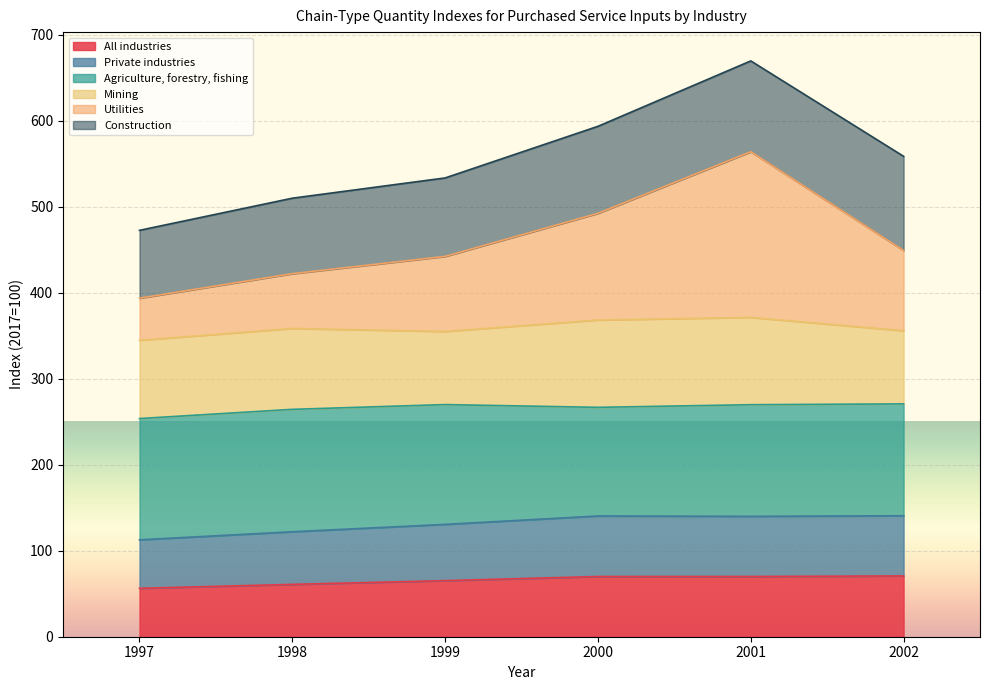

At which category is the sum across all series the highest?

2001